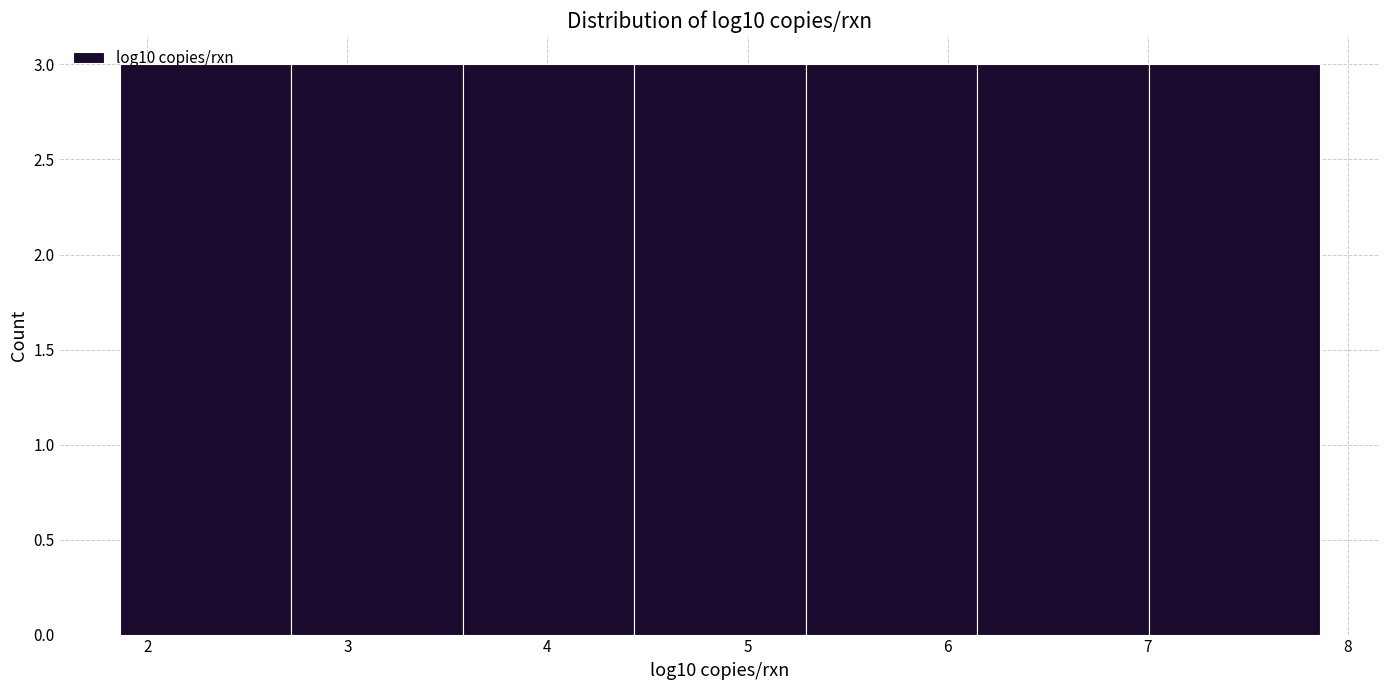

What is the height of the bar covering 7.0 to 7.9 on the x-axis? Neither the bar edges nor the heights are printed on the chart, so give them approximately, as read against the axes.

3